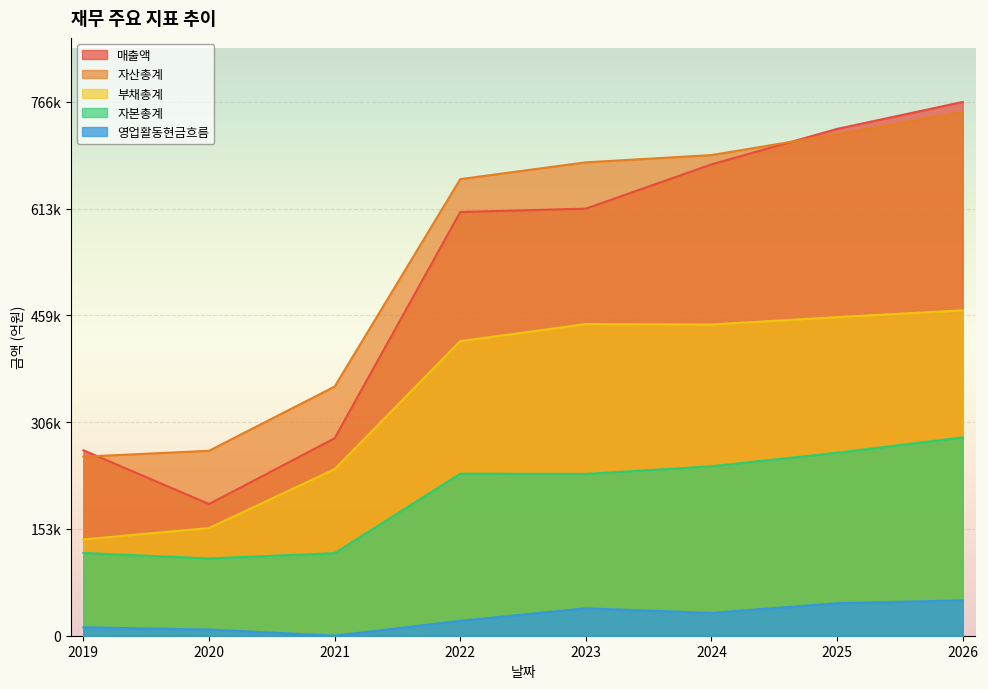

Reading left to right, what are all the values shown in this chart?

매출액: 266303	189110	283537	608497	613313	676868	727800	766531
자산총계: 257155	265590	357786	655709	679828	690216	720250	752162
부채총계: 138308	154611	239266	423072	447510	446895	457502	467332
자본총계: 118847	110979	118521	232637	232318	243321	262748	284830
영업활동현금흐름: 12056	8871	43	21338	39349	32717	46641	50738